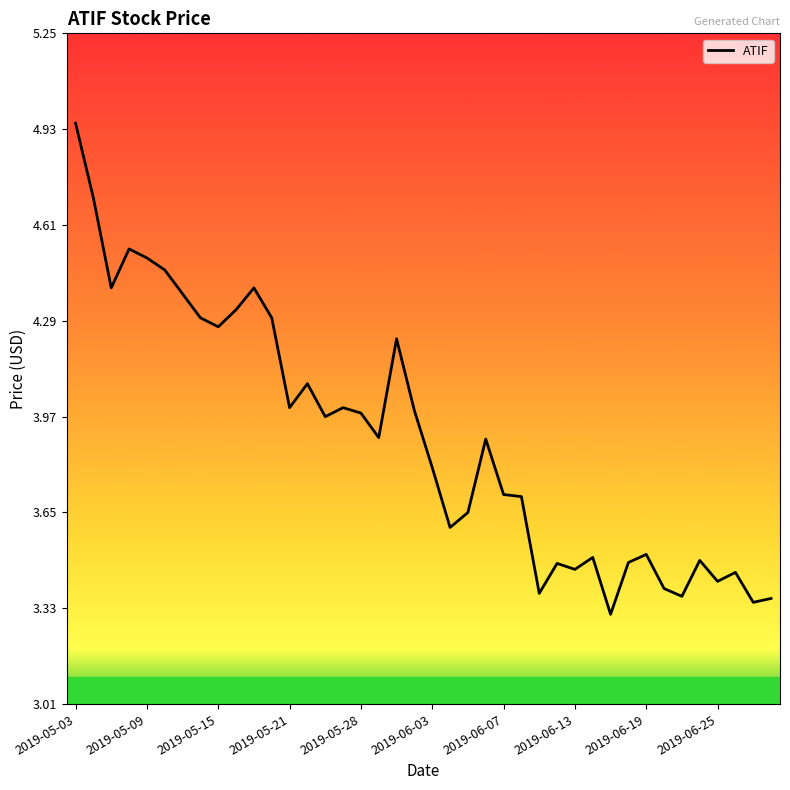

At which category does the chart reach its peak across all series?

2019-05-03